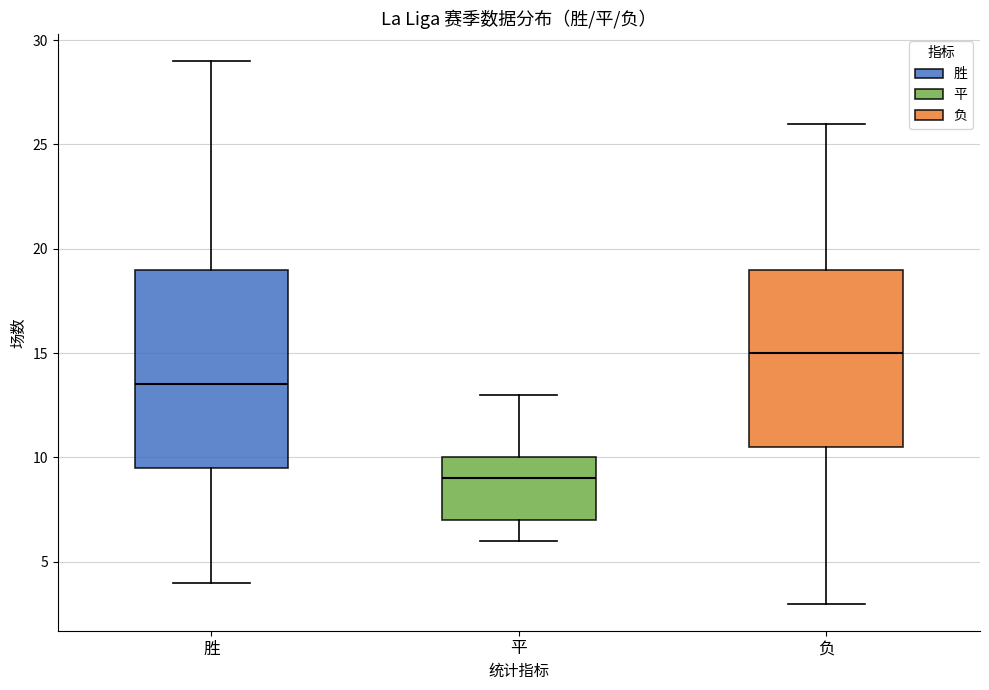

Which box is the tallest, from its lower edge to its upper edge?

胜